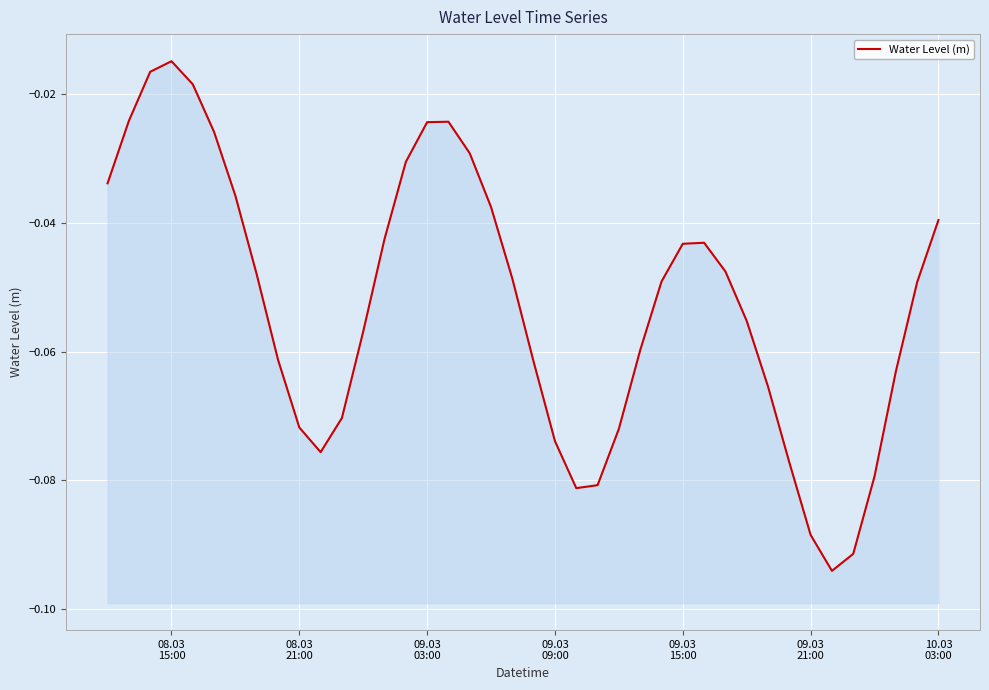

What is the smallest value displayed?

-0.1